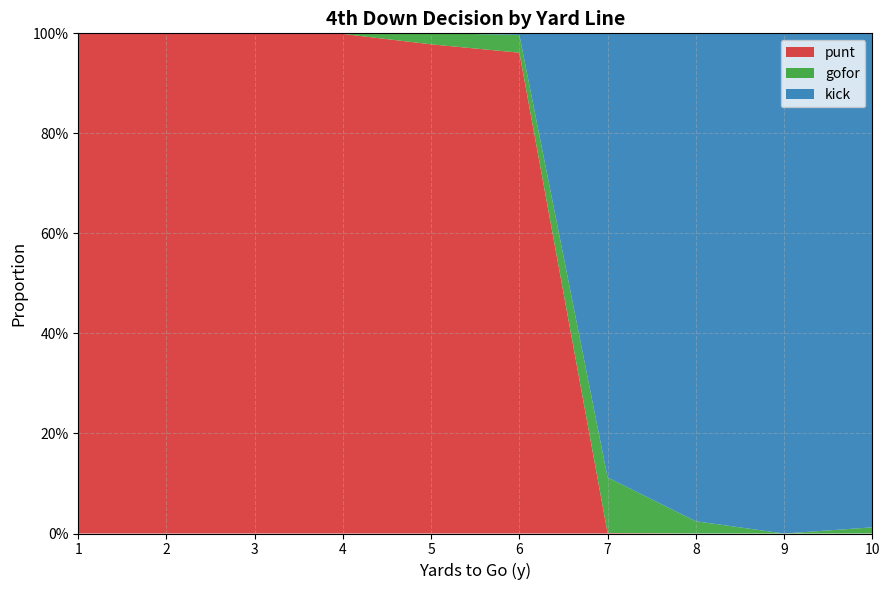

Reading left to right, list all the values displayed in this chart.

punt: 1.0	1.0	1.0	1.0	1.0	1.0	0.0	0.0	0.0	0.0
gofor: 0.0	0.0	0.0	0.0	0.0	0.0	0.1	0.0	0.0	0.0
kick: 0.0	0.0	0.0	0.0	0.0	0.0	0.9	1.0	1.0	1.0